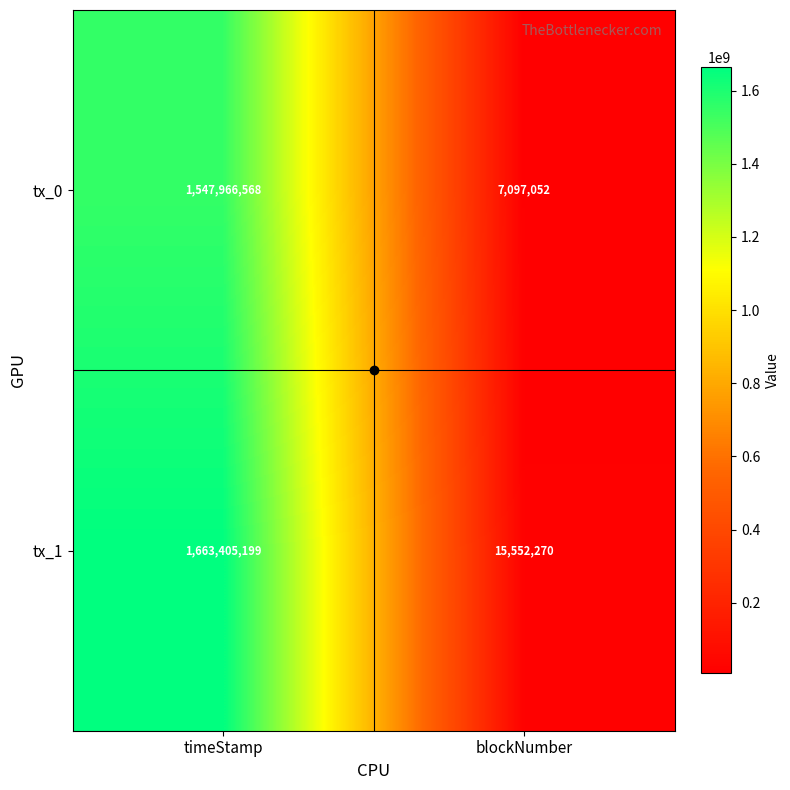

List the labels in order of tx_0 value, largest first.

timeStamp, blockNumber